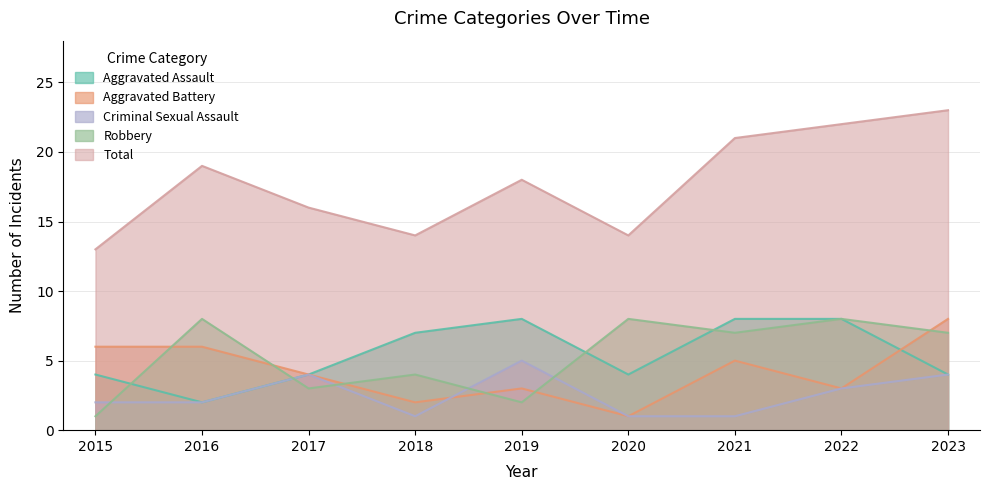

Which category has the lowest value in the Criminal Sexual Assault series?

2018